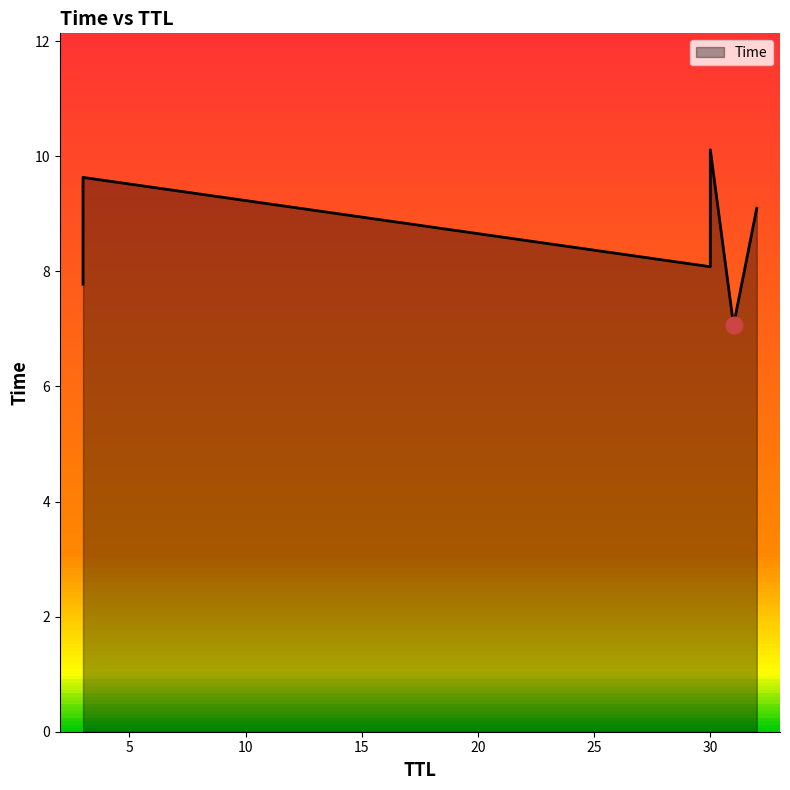

What is the label of the 2nd point from the left?

3